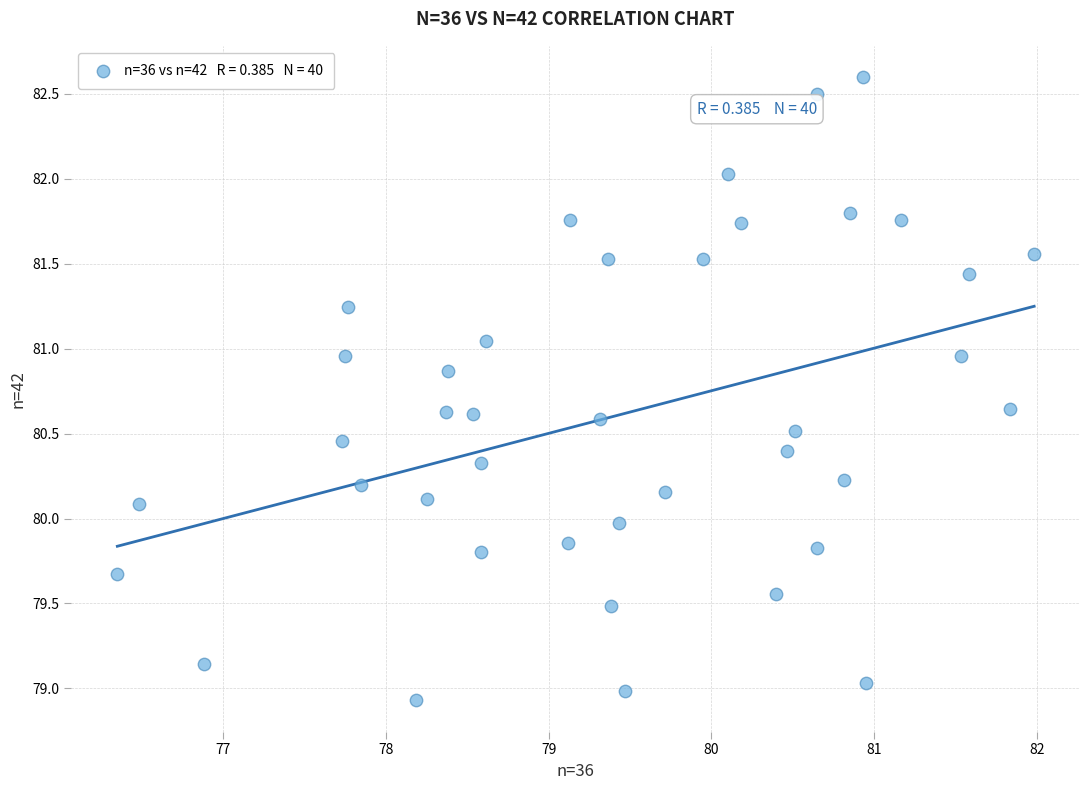

What is the range of Y values (max minus min)?

3.7